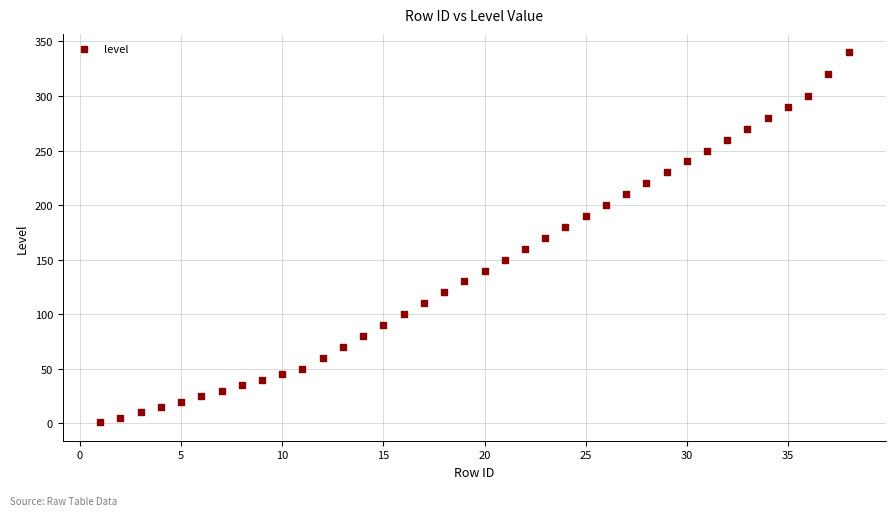

What is the range of X values (max minus min)?

37